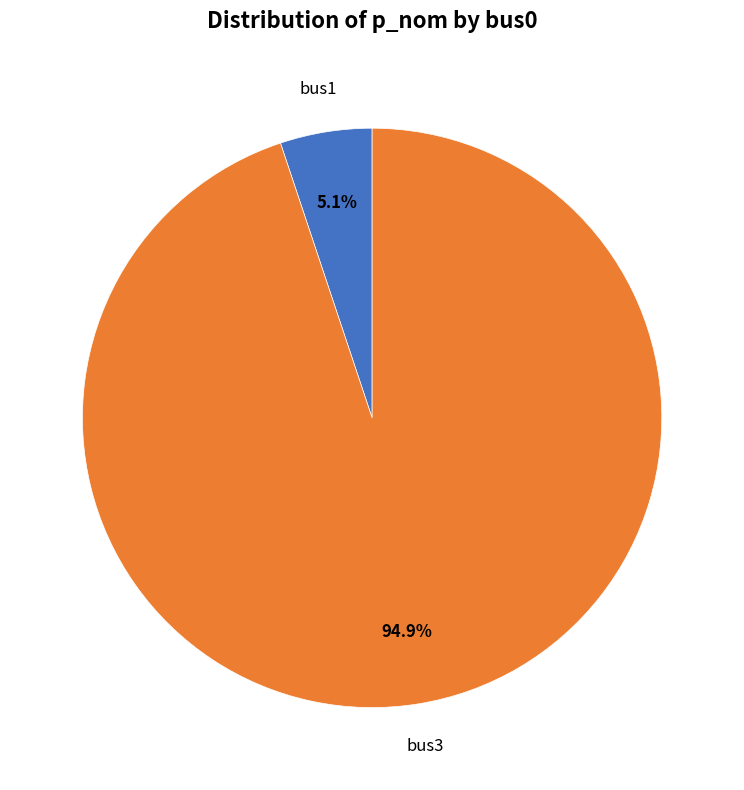

How many segments does this pie chart have?

2